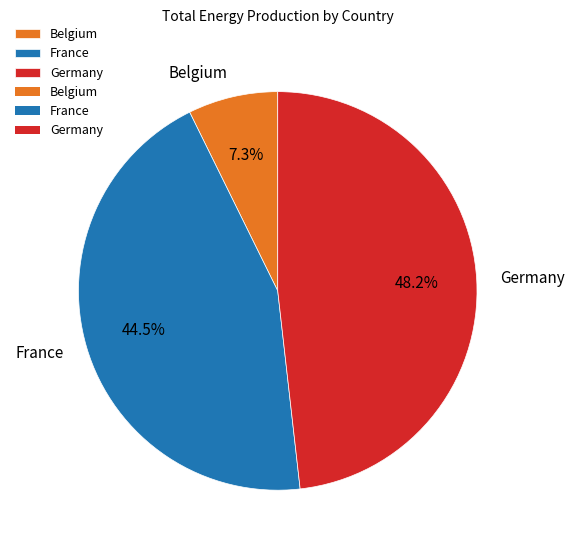

How many slices are in this pie chart?

3